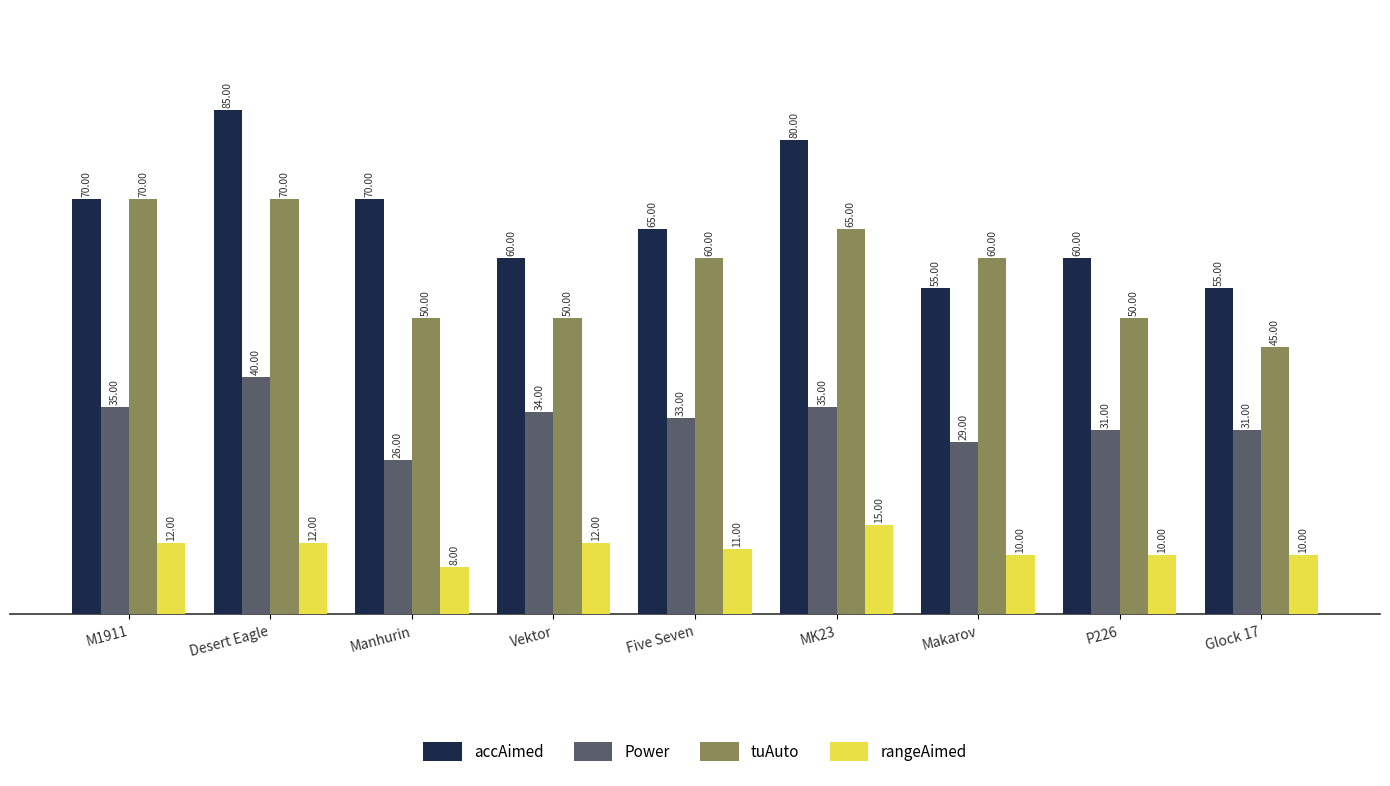

At which category is the sum across all series the highest?

Desert Eagle